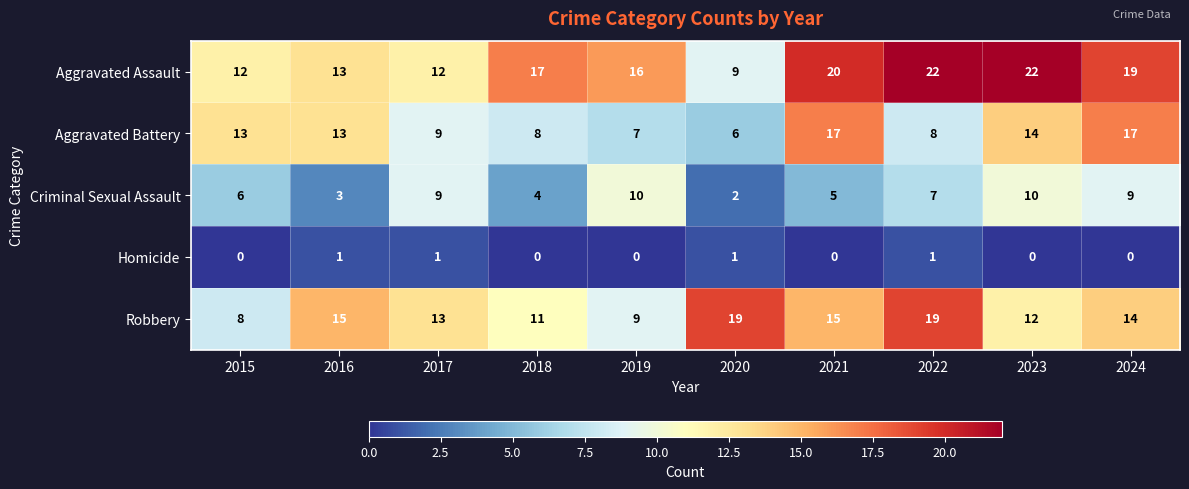

What is the total value across all series at 2021?

57